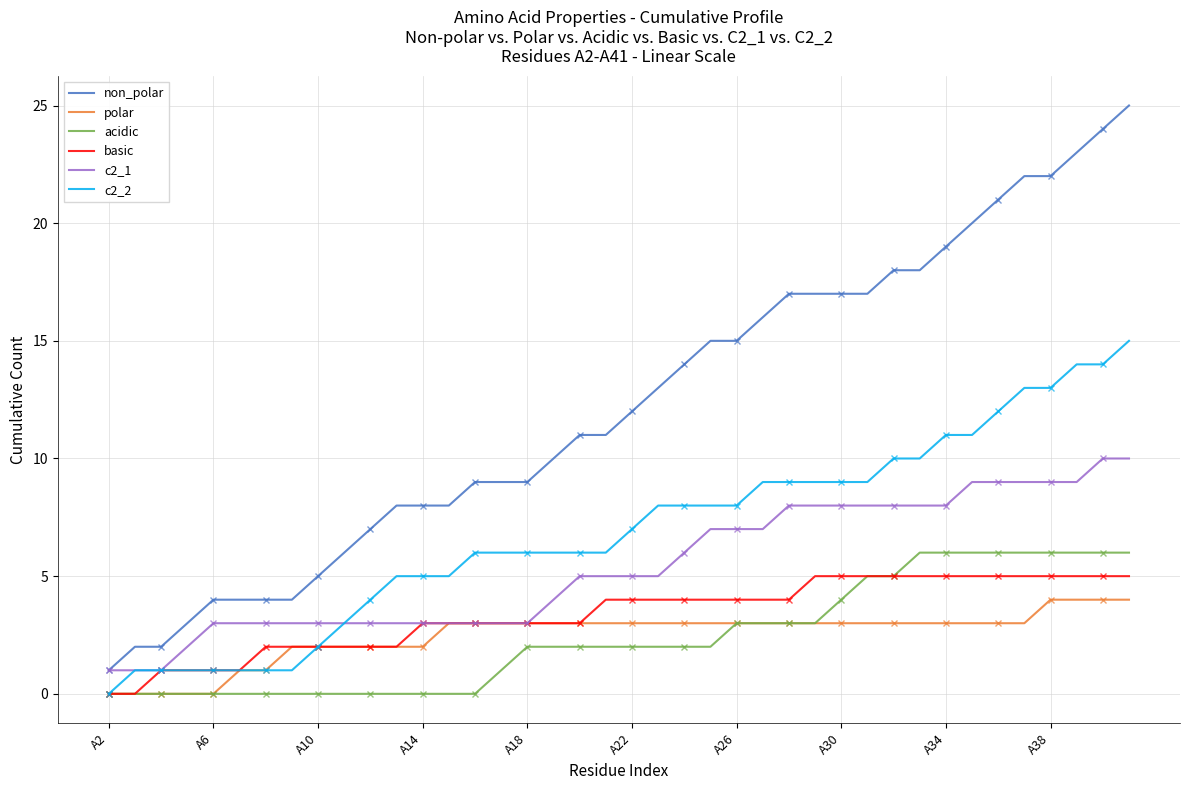

What is the approximate value of acidic at 35?

6